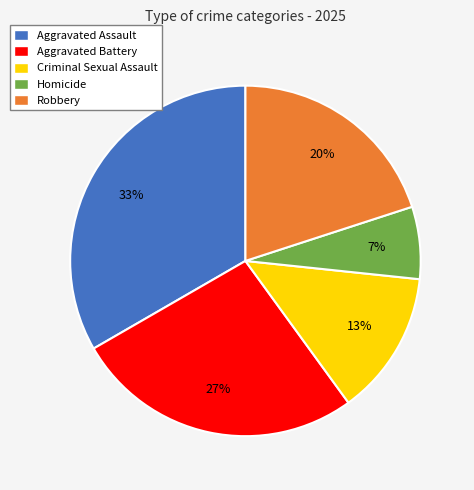

How many slices are in this pie chart?

5